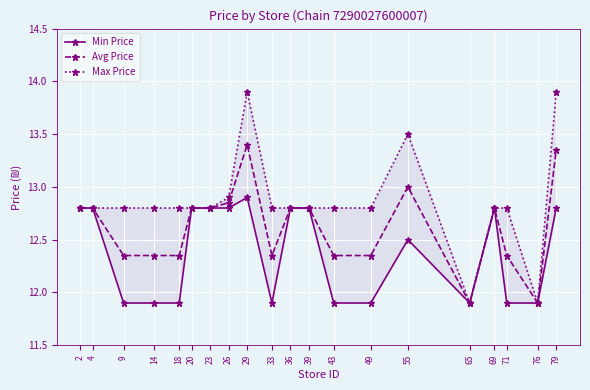

True or false: Min Price and Avg Price cross at least once.

False